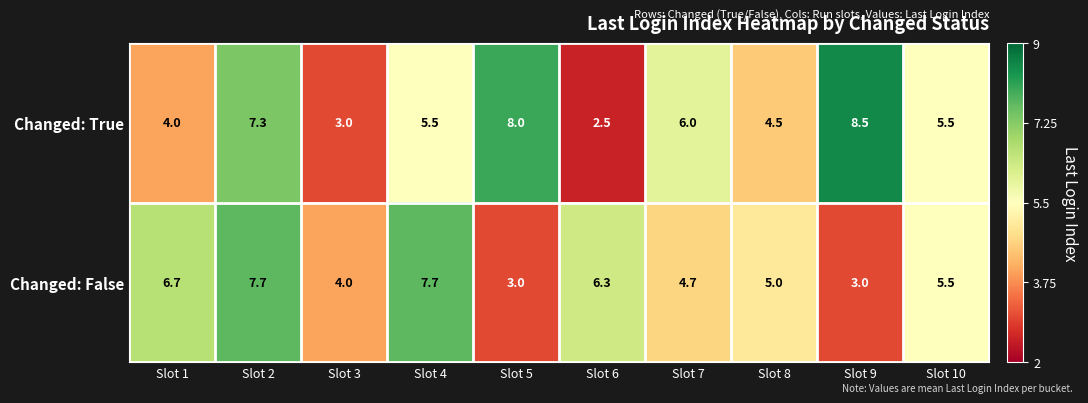

Which series has the largest range (max minus min)?

Changed: True